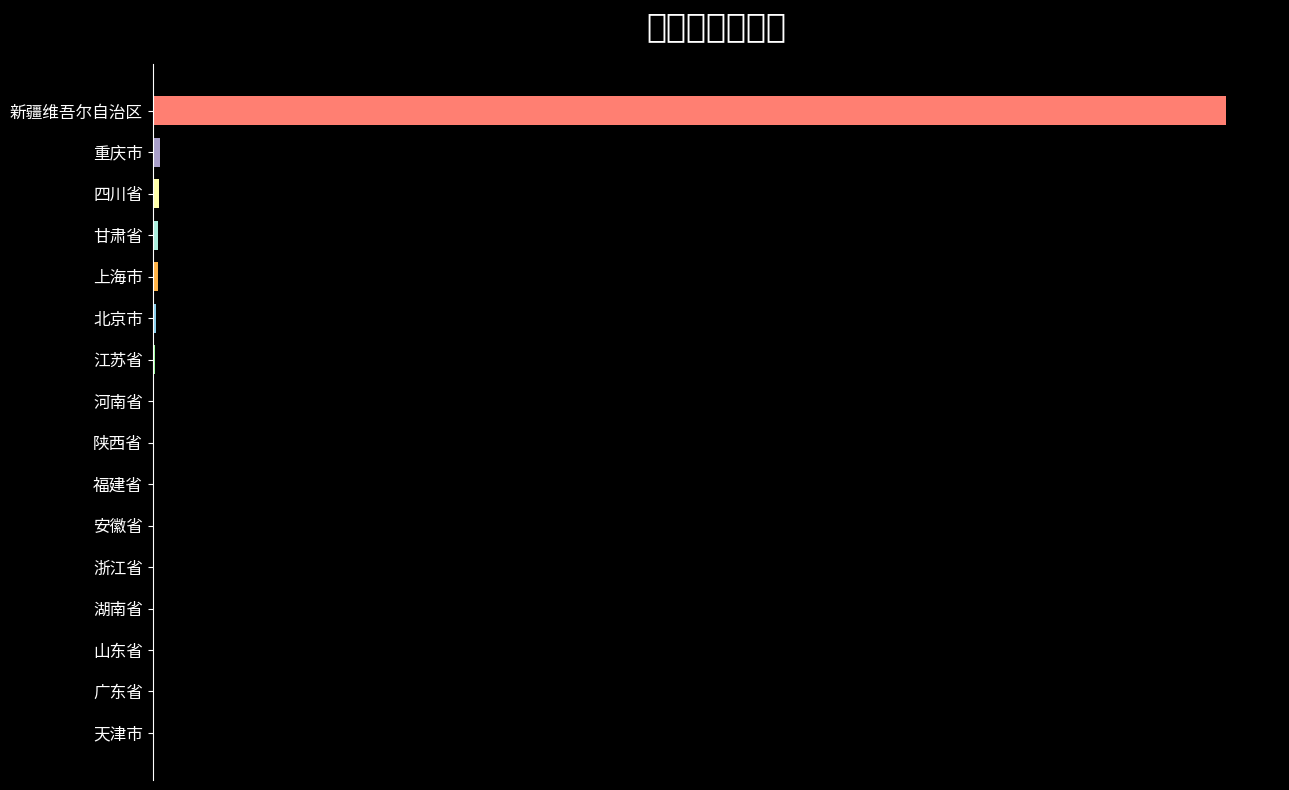

Are the bars horizontal?

Yes